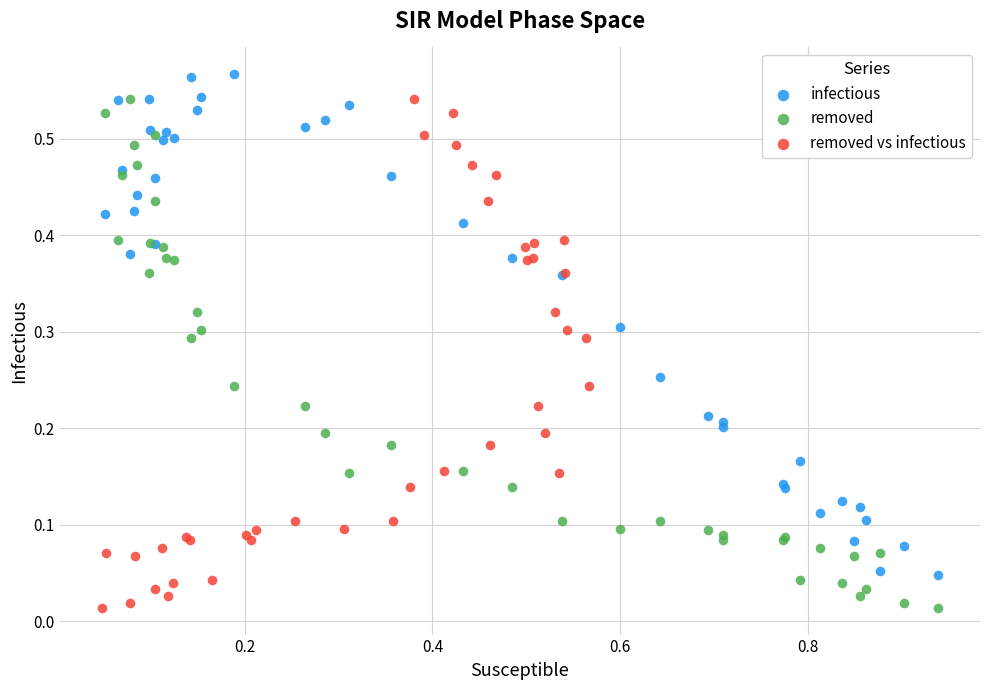

What are all the series names shown in the legend?

infectious, removed, removed vs infectious